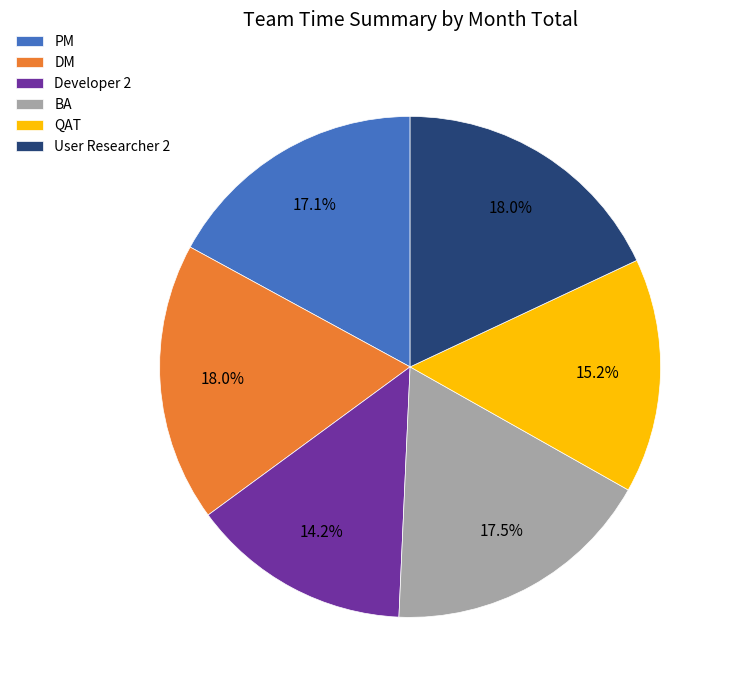

True or false: Developer 2 accounts for 14% of the total.

True